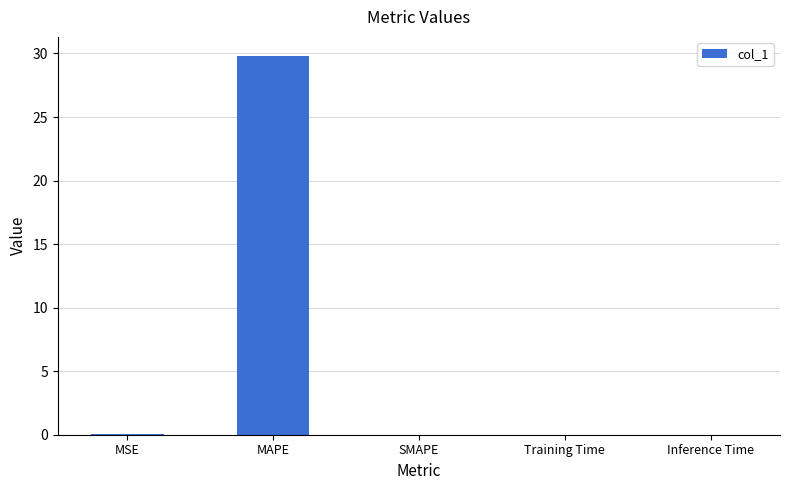

What is the average value?

6.0